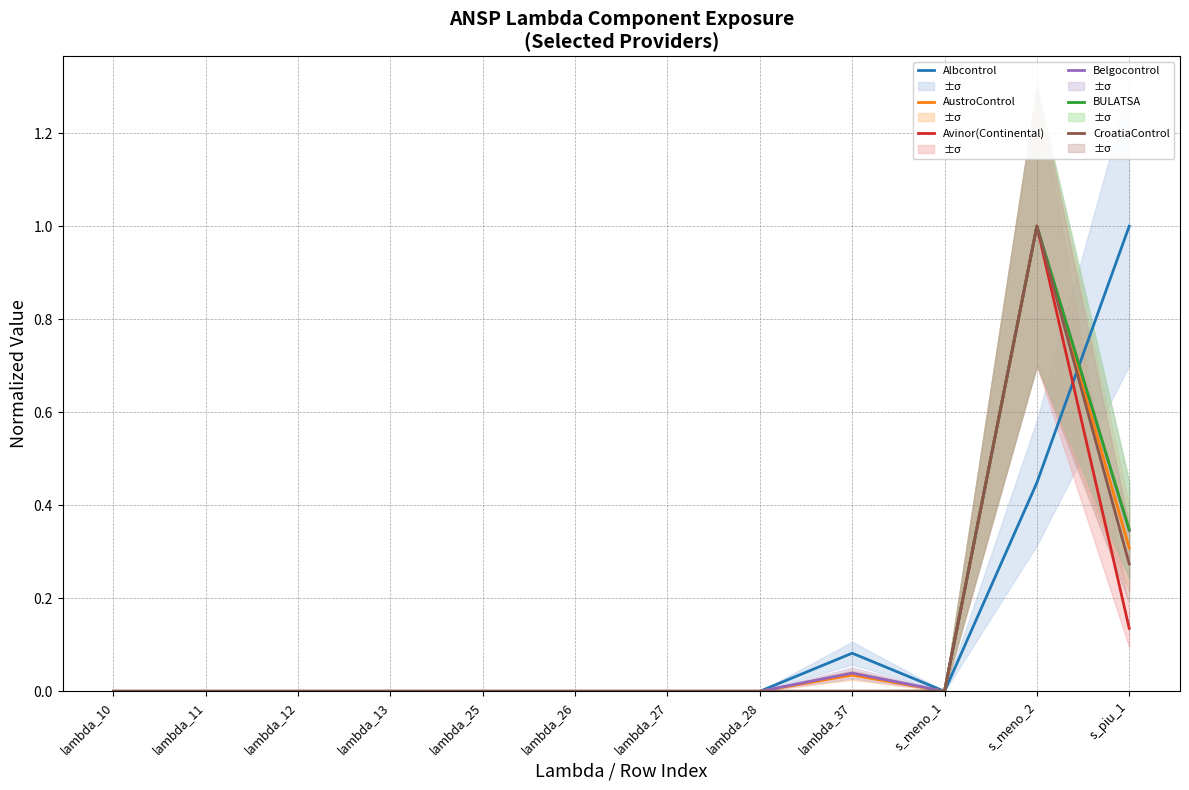

Which has a higher value, lambda_27 or lambda_25?

lambda_27